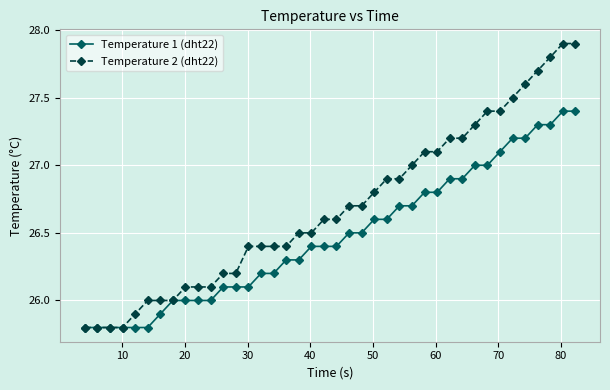

Rank the series by their average value, from lowest to highest.

Temperature 1 (dht22), Temperature 2 (dht22)